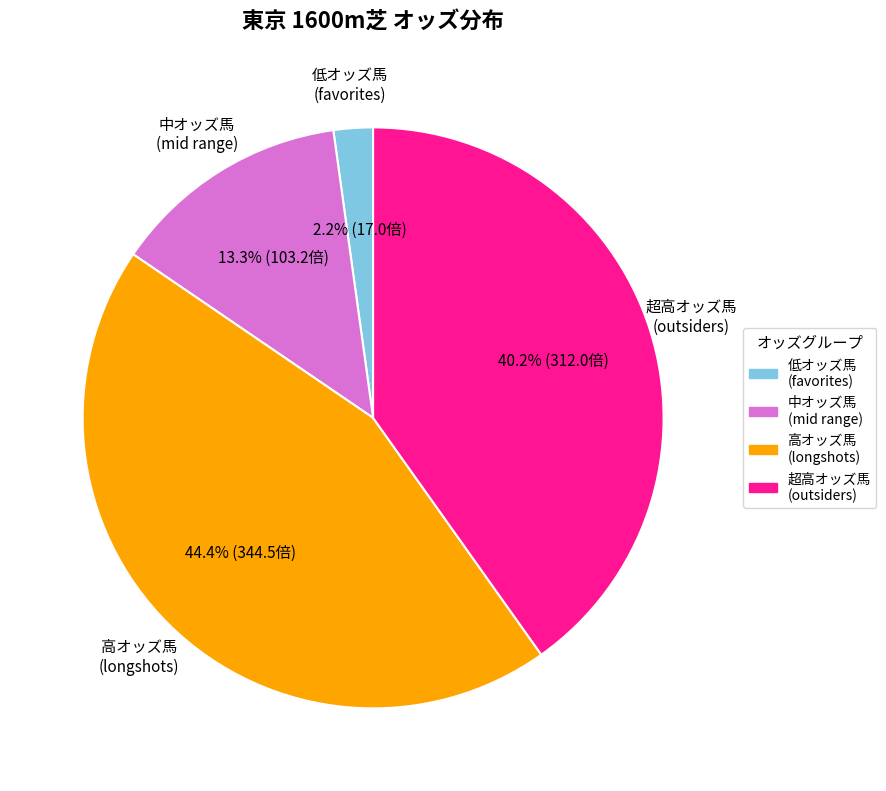

Does any single category account for the majority?

No